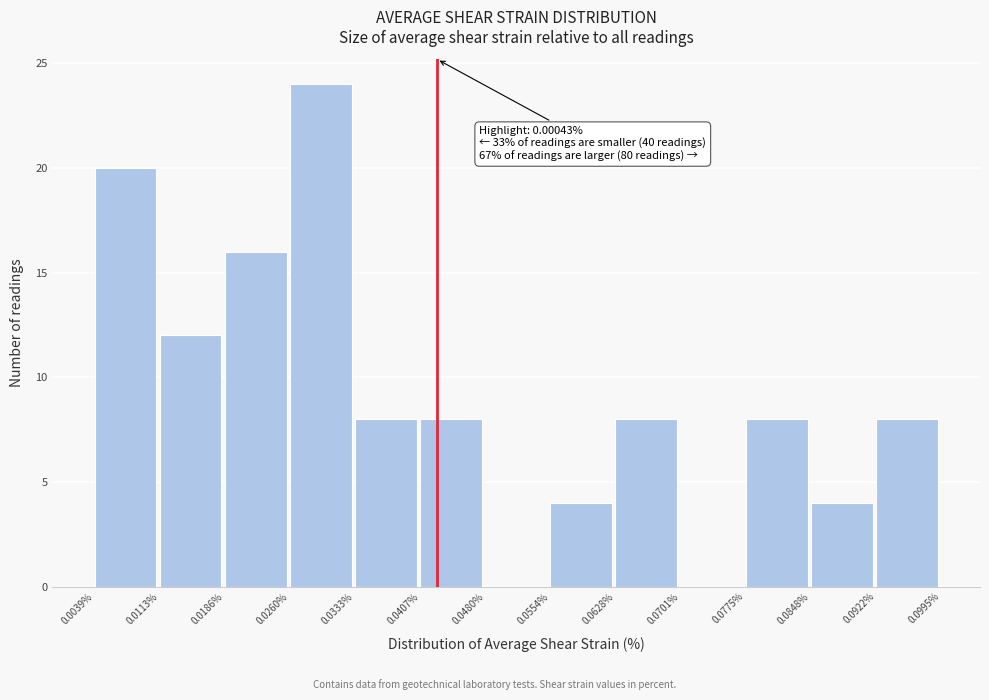

Reading left to right, extract all data points from this chart.

0.0039%=20	0.0113%=12	0.0186%=16	0.0260%=24	0.0333%=8	0.0407%=8	0.0480%=0	0.0554%=4	0.0628%=8	0.0701%=0	0.0775%=8	0.0848%=4	0.0922%=8